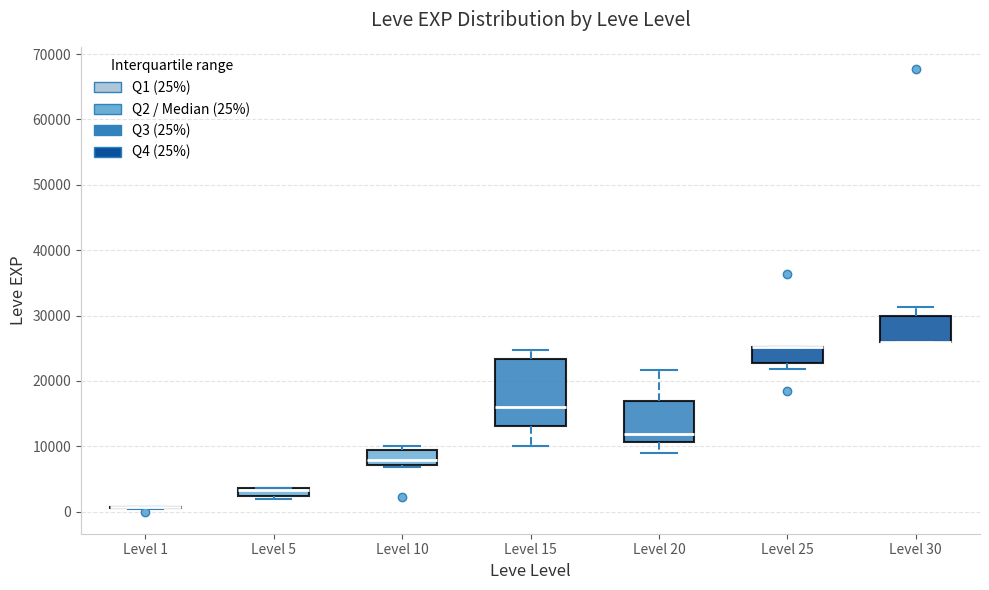

Where does the median line of the box for Level 10 sit on the y-axis? The values are not printed on the chart, so give them approximately, as read against the axis.

8000